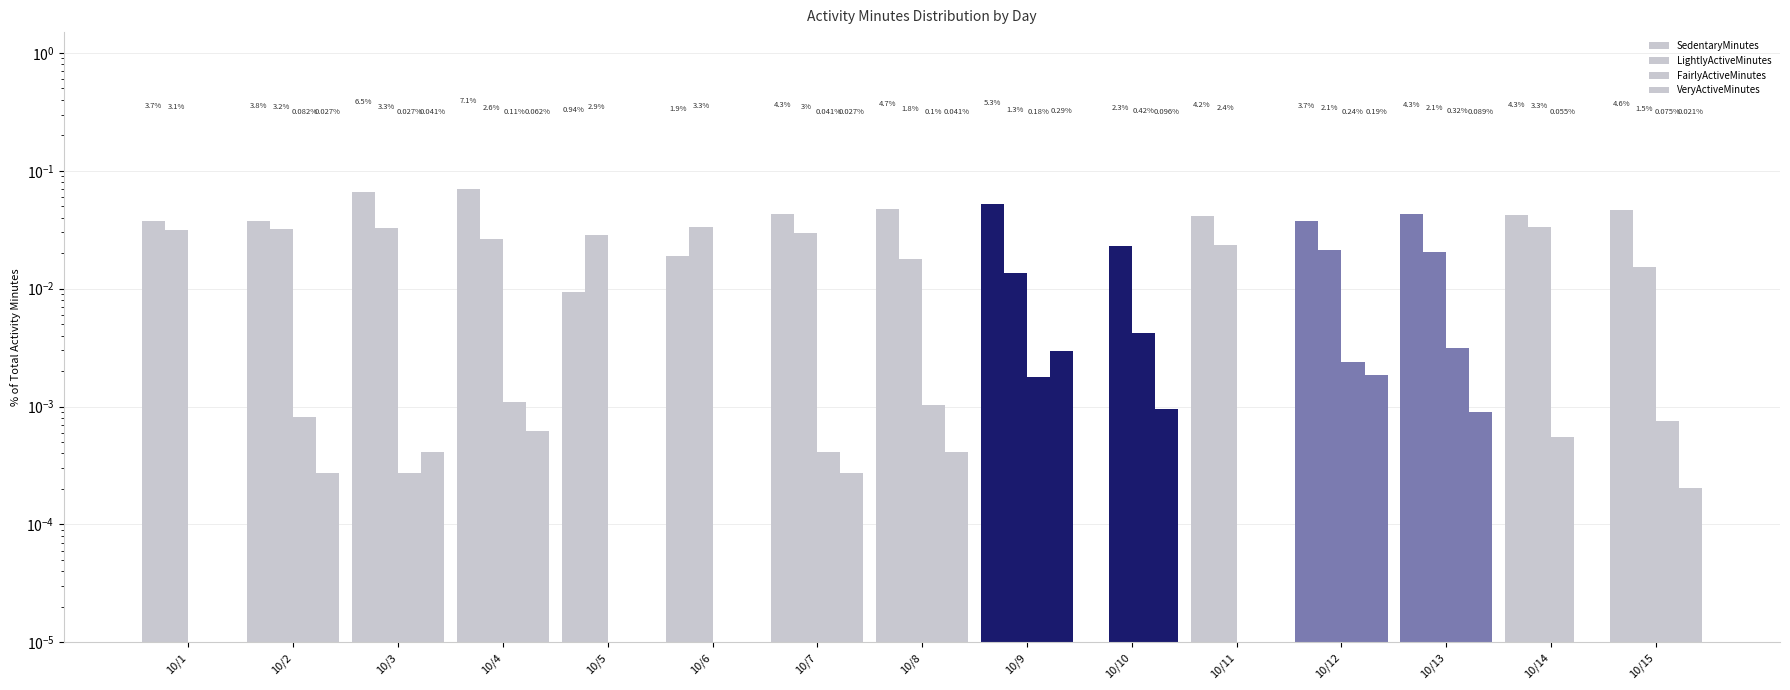

Does the chart contain any negative values?

No